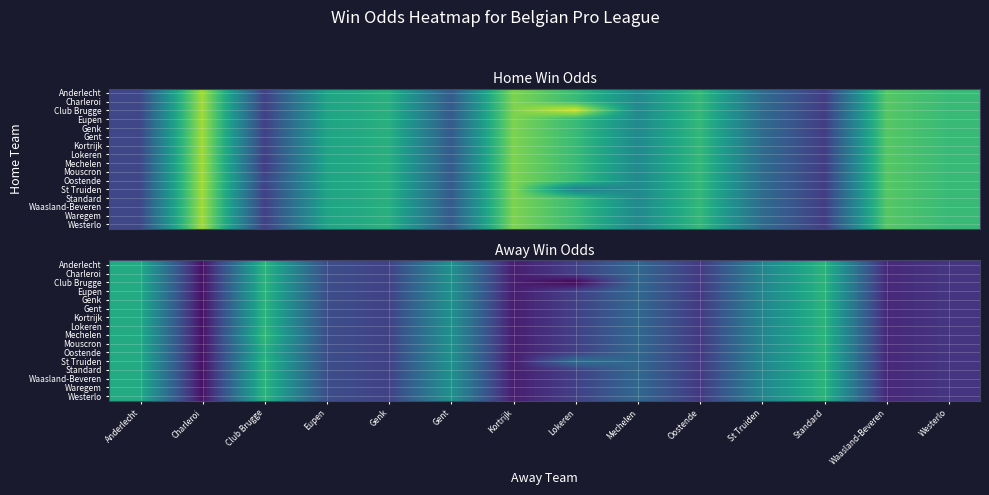

Reading right to left, list all the values displayed in this chart.

row_0: Westerlo=0.2	Waasland-Beveren=0.2	Standard=0.5	St Truiden=0.4	Oostende=0.2	Mechelen=0.3	Lokeren=0.2	Kortrijk=0.2	Gent=0.4	Genk=0.2	Eupen=0.3	Club Brugge=0.5	Charleroi=0.1	Anderlecht=0.5
row_1: Westerlo=0.2	Waasland-Beveren=0.2	Standard=0.5	St Truiden=0.4	Oostende=0.2	Mechelen=0.3	Lokeren=0.2	Kortrijk=0.2	Gent=0.4	Genk=0.2	Eupen=0.3	Club Brugge=0.5	Charleroi=0.1	Anderlecht=0.5
row_2: Westerlo=0.2	Waasland-Beveren=0.2	Standard=0.5	St Truiden=0.4	Oostende=0.2	Mechelen=0.3	Lokeren=0.1	Kortrijk=0.2	Gent=0.4	Genk=0.2	Eupen=0.3	Club Brugge=0.5	Charleroi=0.1	Anderlecht=0.5
row_3: Westerlo=0.2	Waasland-Beveren=0.2	Standard=0.5	St Truiden=0.4	Oostende=0.2	Mechelen=0.3	Lokeren=0.2	Kortrijk=0.2	Gent=0.4	Genk=0.2	Eupen=0.3	Club Brugge=0.5	Charleroi=0.1	Anderlecht=0.5
row_4: Westerlo=0.2	Waasland-Beveren=0.2	Standard=0.5	St Truiden=0.4	Oostende=0.2	Mechelen=0.3	Lokeren=0.2	Kortrijk=0.2	Gent=0.4	Genk=0.2	Eupen=0.3	Club Brugge=0.5	Charleroi=0.1	Anderlecht=0.5
row_5: Westerlo=0.2	Waasland-Beveren=0.2	Standard=0.5	St Truiden=0.4	Oostende=0.2	Mechelen=0.3	Lokeren=0.2	Kortrijk=0.2	Gent=0.4	Genk=0.2	Eupen=0.3	Club Brugge=0.5	Charleroi=0.1	Anderlecht=0.5
row_6: Westerlo=0.2	Waasland-Beveren=0.2	Standard=0.5	St Truiden=0.4	Oostende=0.2	Mechelen=0.3	Lokeren=0.2	Kortrijk=0.2	Gent=0.4	Genk=0.2	Eupen=0.3	Club Brugge=0.5	Charleroi=0.1	Anderlecht=0.5
row_7: Westerlo=0.2	Waasland-Beveren=0.2	Standard=0.5	St Truiden=0.4	Oostende=0.2	Mechelen=0.3	Lokeren=0.2	Kortrijk=0.2	Gent=0.4	Genk=0.2	Eupen=0.3	Club Brugge=0.5	Charleroi=0.1	Anderlecht=0.5
row_8: Westerlo=0.2	Waasland-Beveren=0.2	Standard=0.5	St Truiden=0.4	Oostende=0.2	Mechelen=0.3	Lokeren=0.2	Kortrijk=0.2	Gent=0.4	Genk=0.2	Eupen=0.3	Club Brugge=0.5	Charleroi=0.1	Anderlecht=0.5
row_9: Westerlo=0.2	Waasland-Beveren=0.2	Standard=0.5	St Truiden=0.4	Oostende=0.2	Mechelen=0.3	Lokeren=0.2	Kortrijk=0.2	Gent=0.4	Genk=0.2	Eupen=0.3	Club Brugge=0.5	Charleroi=0.1	Anderlecht=0.5
row_10: Westerlo=0.2	Waasland-Beveren=0.2	Standard=0.5	St Truiden=0.4	Oostende=0.2	Mechelen=0.3	Lokeren=0.2	Kortrijk=0.2	Gent=0.4	Genk=0.2	Eupen=0.3	Club Brugge=0.5	Charleroi=0.1	Anderlecht=0.5
row_11: Westerlo=0.2	Waasland-Beveren=0.2	Standard=0.5	St Truiden=0.4	Oostende=0.2	Mechelen=0.3	Lokeren=0.3	Kortrijk=0.2	Gent=0.4	Genk=0.2	Eupen=0.3	Club Brugge=0.5	Charleroi=0.1	Anderlecht=0.5
row_12: Westerlo=0.2	Waasland-Beveren=0.2	Standard=0.5	St Truiden=0.4	Oostende=0.2	Mechelen=0.3	Lokeren=0.2	Kortrijk=0.2	Gent=0.4	Genk=0.2	Eupen=0.3	Club Brugge=0.5	Charleroi=0.1	Anderlecht=0.5
row_13: Westerlo=0.2	Waasland-Beveren=0.2	Standard=0.5	St Truiden=0.4	Oostende=0.2	Mechelen=0.3	Lokeren=0.2	Kortrijk=0.2	Gent=0.4	Genk=0.2	Eupen=0.3	Club Brugge=0.5	Charleroi=0.1	Anderlecht=0.5
row_14: Westerlo=0.2	Waasland-Beveren=0.2	Standard=0.5	St Truiden=0.4	Oostende=0.2	Mechelen=0.3	Lokeren=0.2	Kortrijk=0.2	Gent=0.4	Genk=0.2	Eupen=0.3	Club Brugge=0.5	Charleroi=0.1	Anderlecht=0.5
row_15: Westerlo=0.2	Waasland-Beveren=0.2	Standard=0.5	St Truiden=0.4	Oostende=0.2	Mechelen=0.3	Lokeren=0.2	Kortrijk=0.2	Gent=0.4	Genk=0.2	Eupen=0.3	Club Brugge=0.5	Charleroi=0.1	Anderlecht=0.5